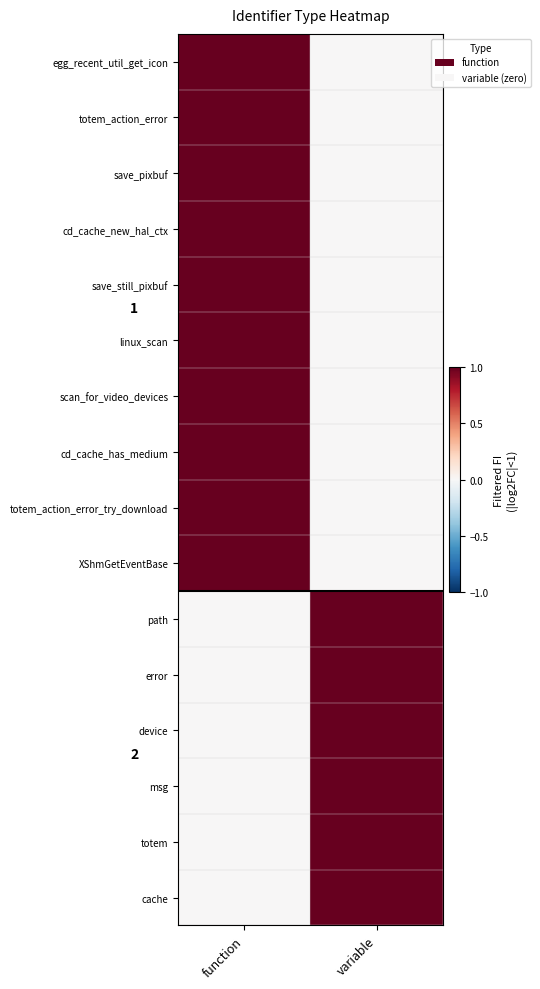

Rank the series at function from highest to lowest value.

egg_recent_util_get_icon, totem_action_error, save_pixbuf, cd_cache_new_hal_ctx, save_still_pixbuf, linux_scan, scan_for_video_devices, cd_cache_has_medium, totem_action_error_try_download, XShmGetEventBase, path, error, device, msg, totem, cache